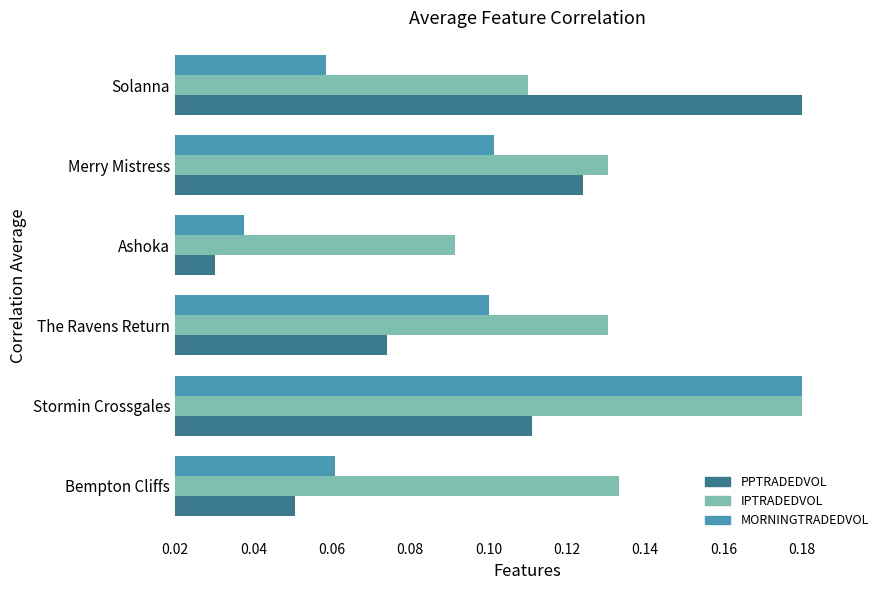

What are all the series names shown in the legend?

PPTRADEDVOL, IPTRADEDVOL, MORNINGTRADEDVOL